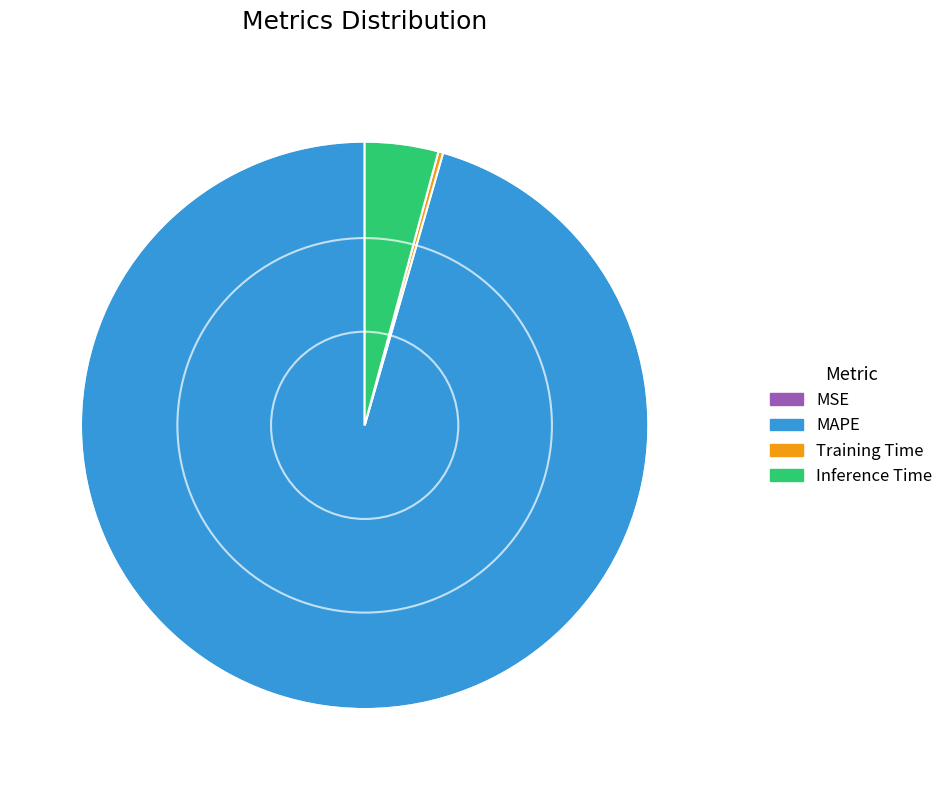

What is the largest slice in the pie chart?

MAPE